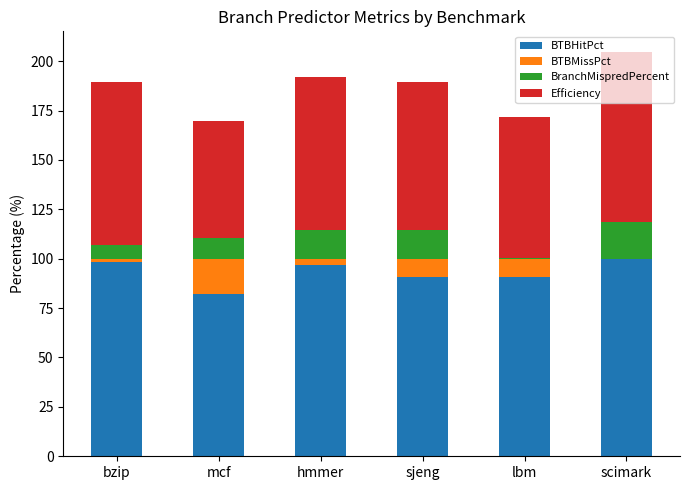

What is the maximum value for BTBHitPct?

99.8